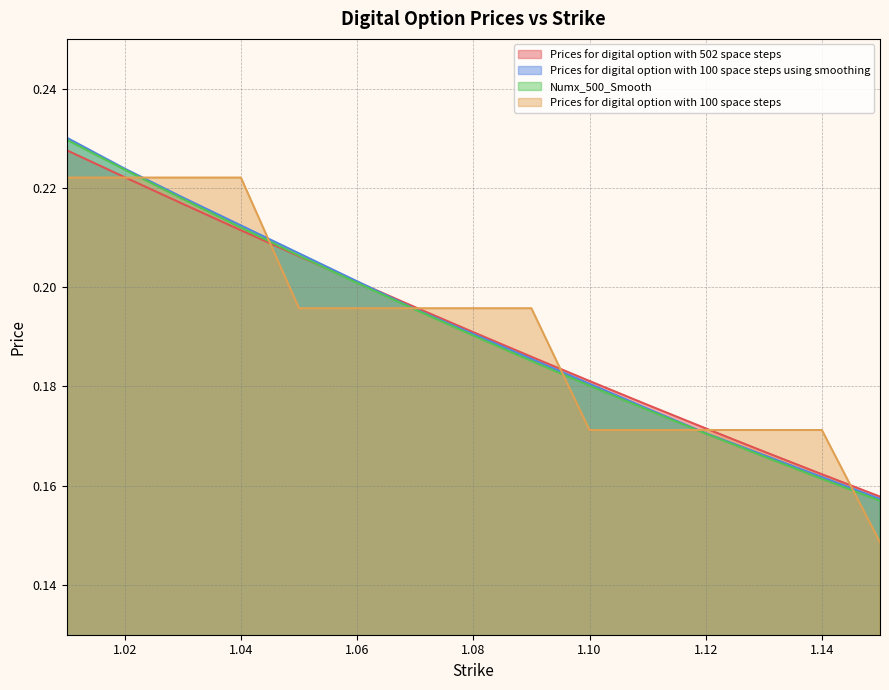

What is the label of the 15th point from the right?

1.01